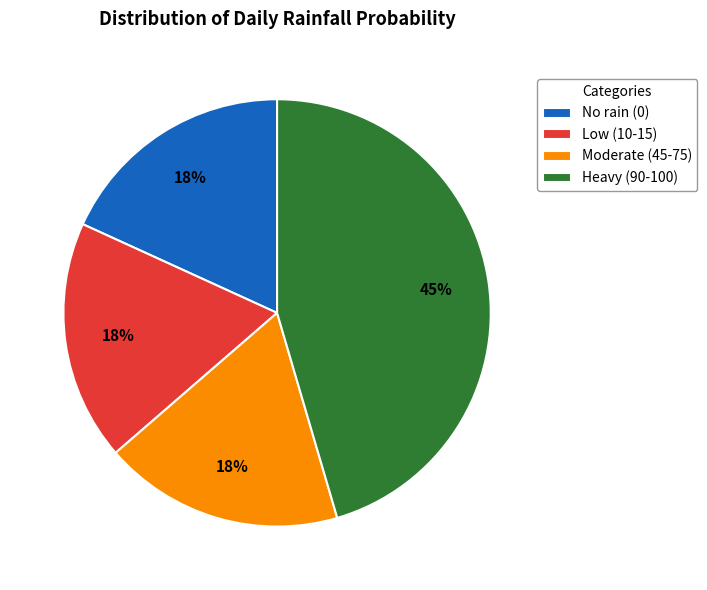

What is the ratio of the value at No rain (0) to the value at Moderate (45-75)?

1.0